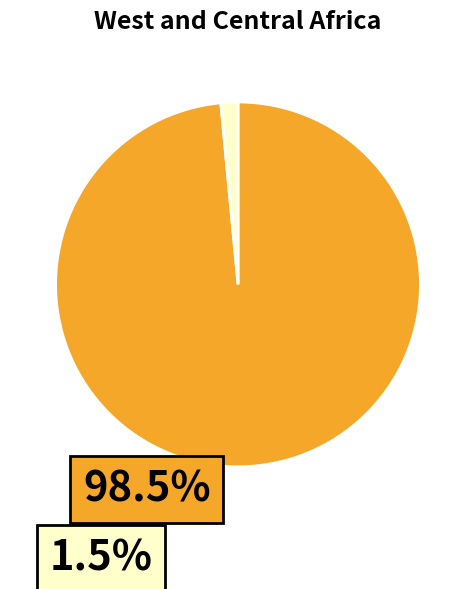

Count the number of slices in the pie.

2